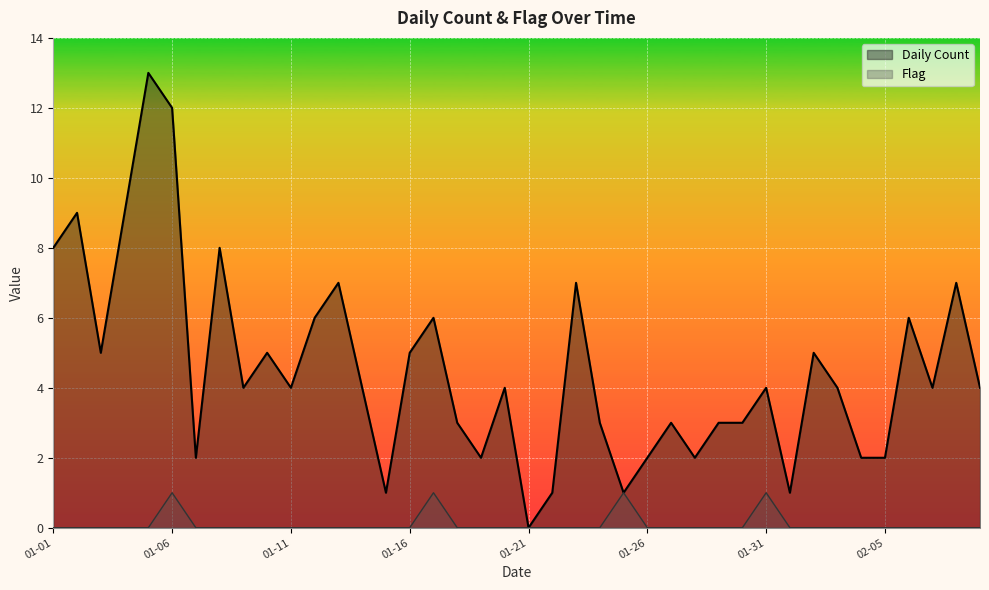

How many lines are shown in the chart?

2